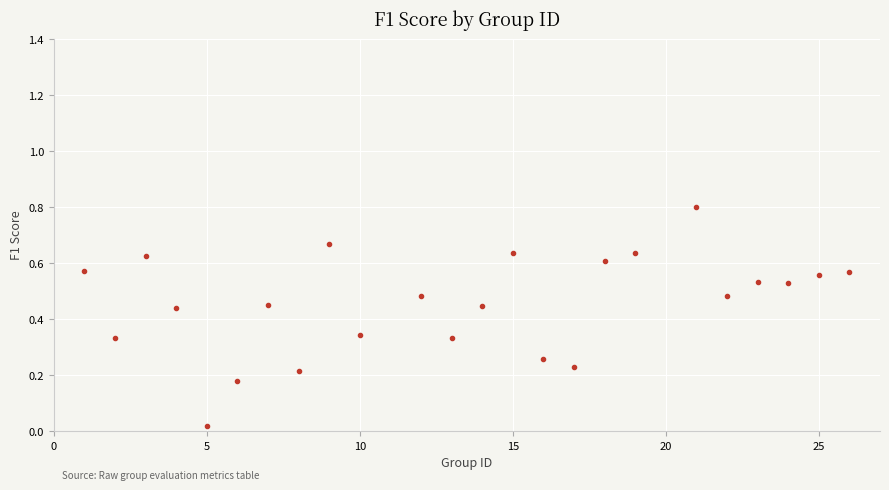

What is the range of Y values (max minus min)?

0.8